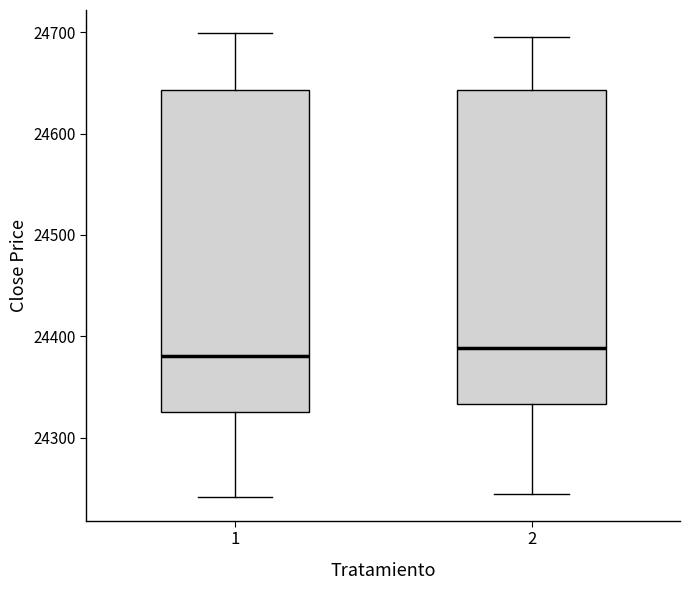

Where is the upper edge of the box at x = 2 on the y-axis? The values are not printed on the chart, so give them approximately, as read against the axis.

24640